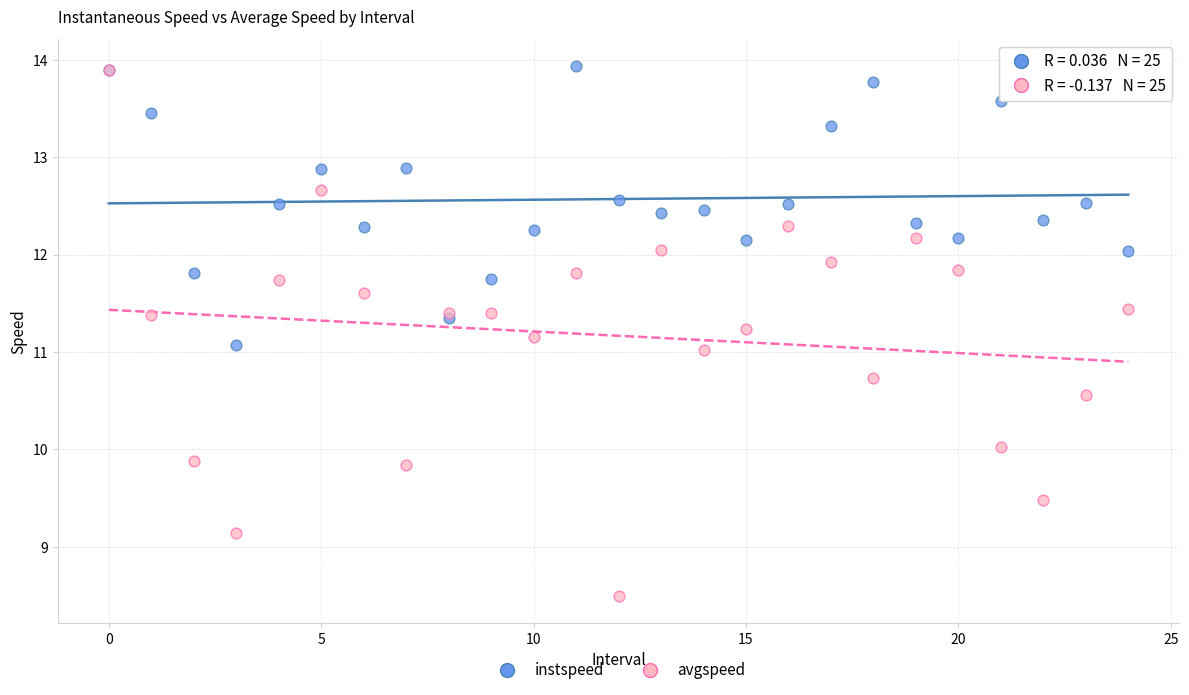

What are all the series names shown in the legend?

instspeed, avgspeed